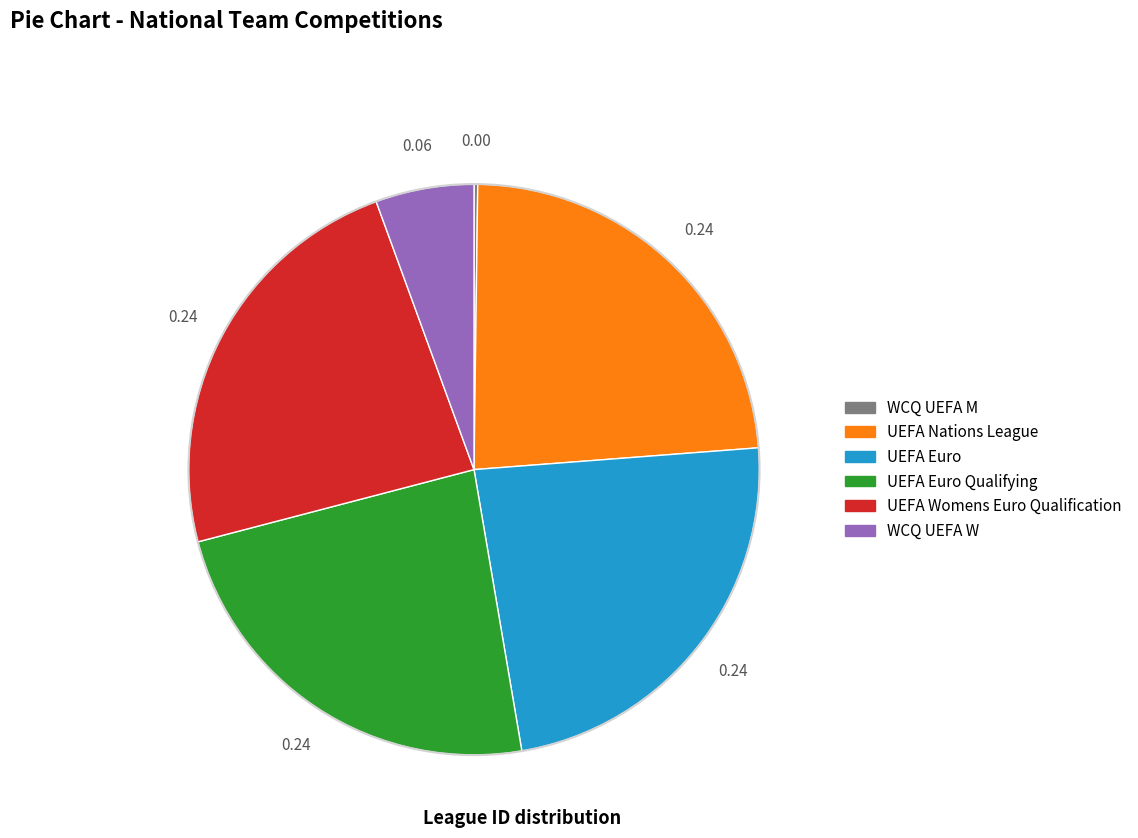

Does any single category account for the majority?

No